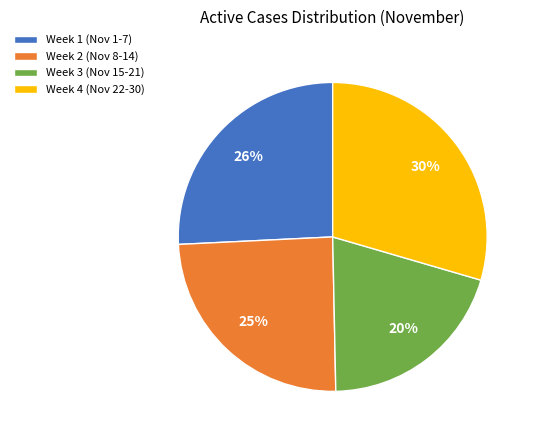

What is the smallest slice in the pie chart?

Week 3 (Nov 15-21)